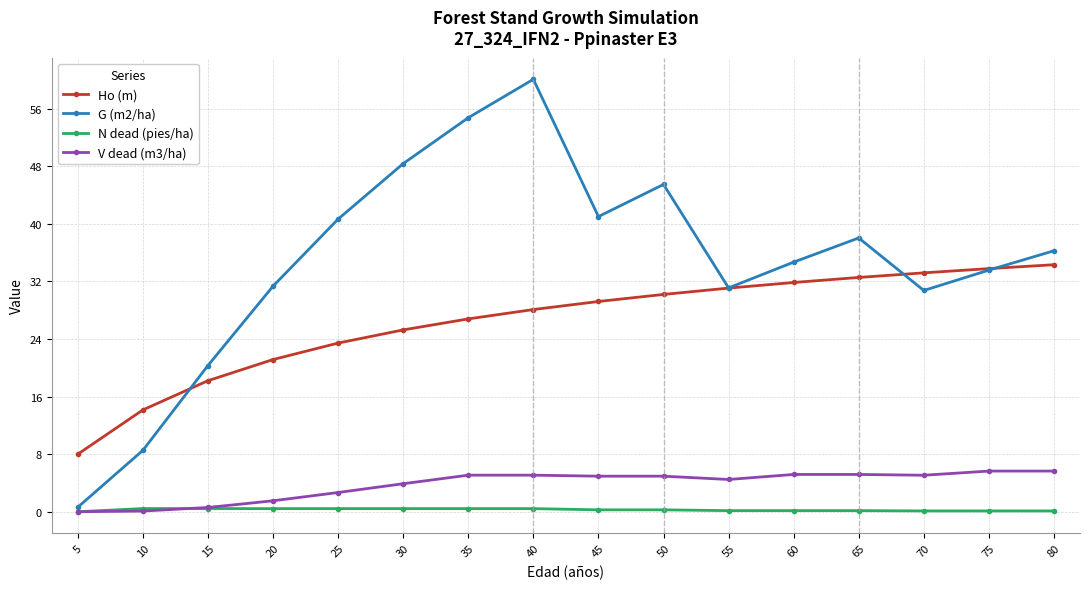

What is the value of the V dead (m3/ha) point at the 13th from the left?

5.2